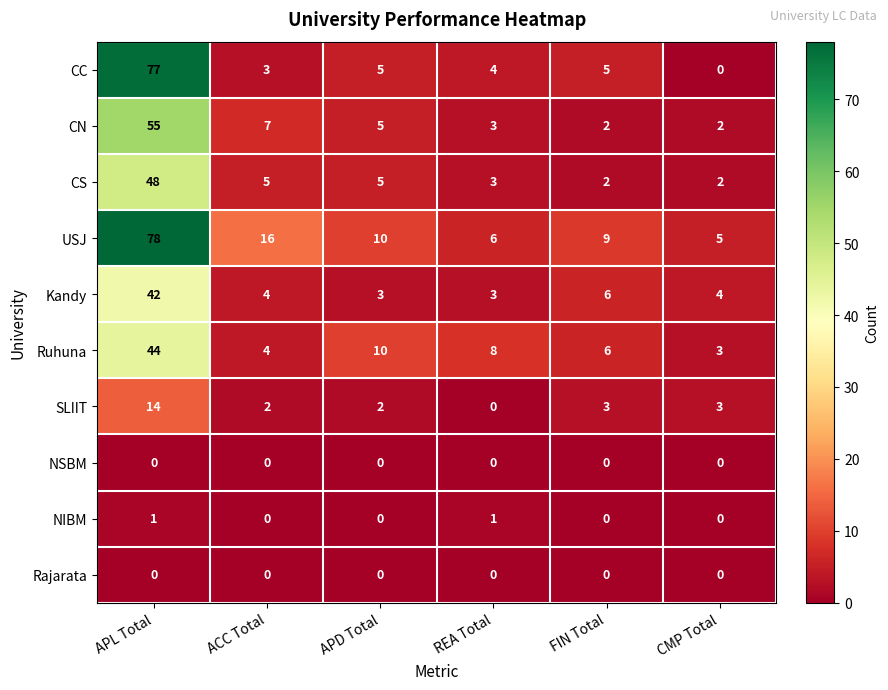

Between APD Total and REA Total, which series saw the biggest shift?

USJ